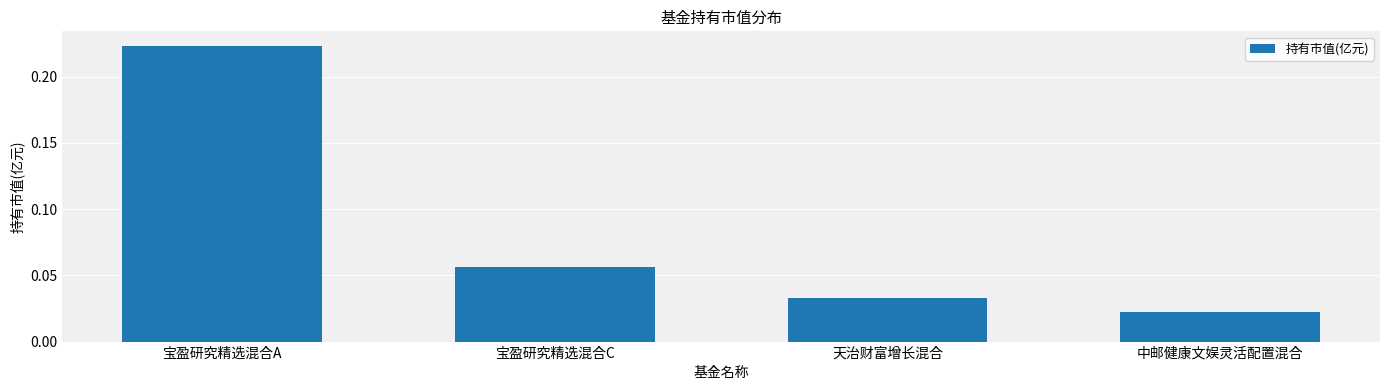

What is the sum of all values?

0.3